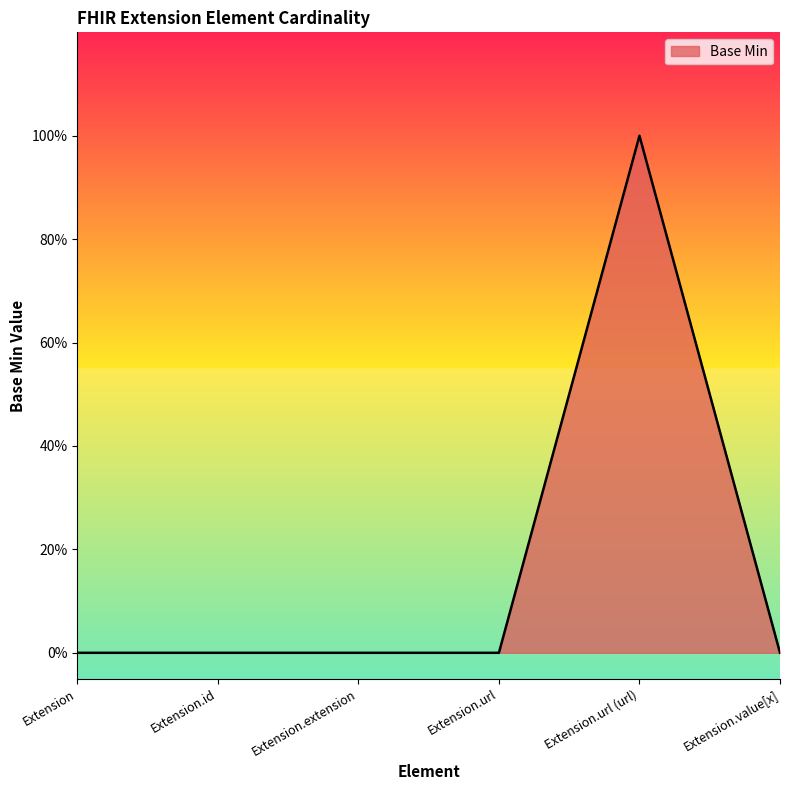

The value at Extension.id is -1. True or false?

False